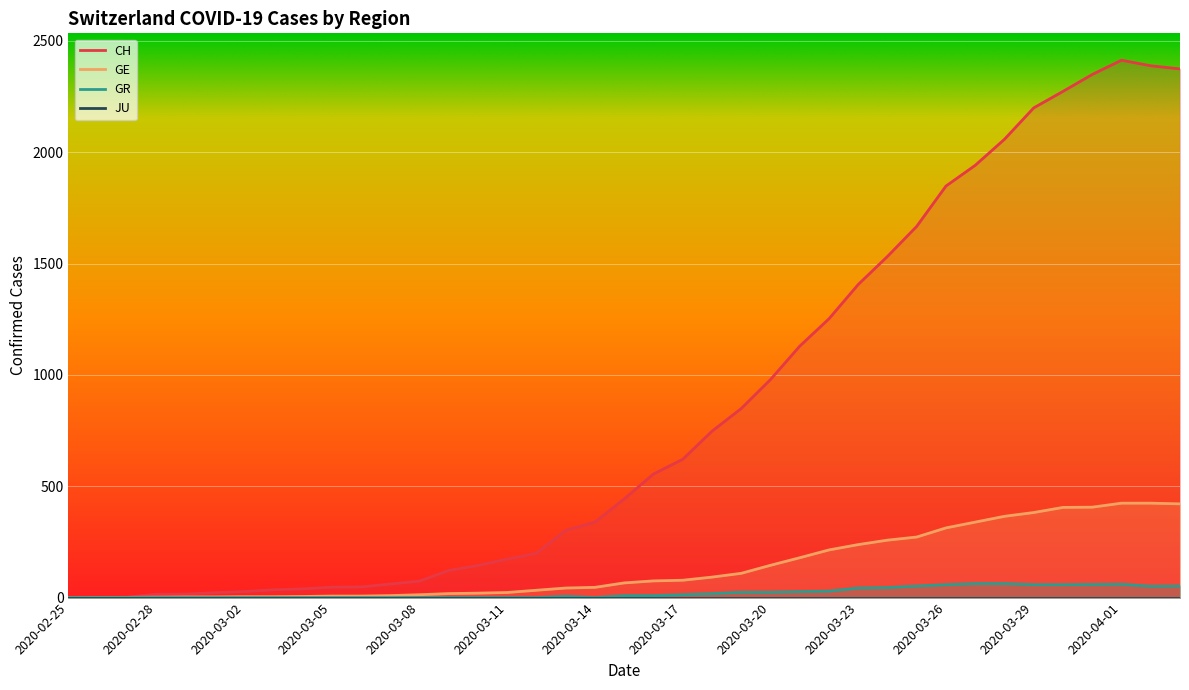

At which category does CH reach its first local peak?

2020-04-01